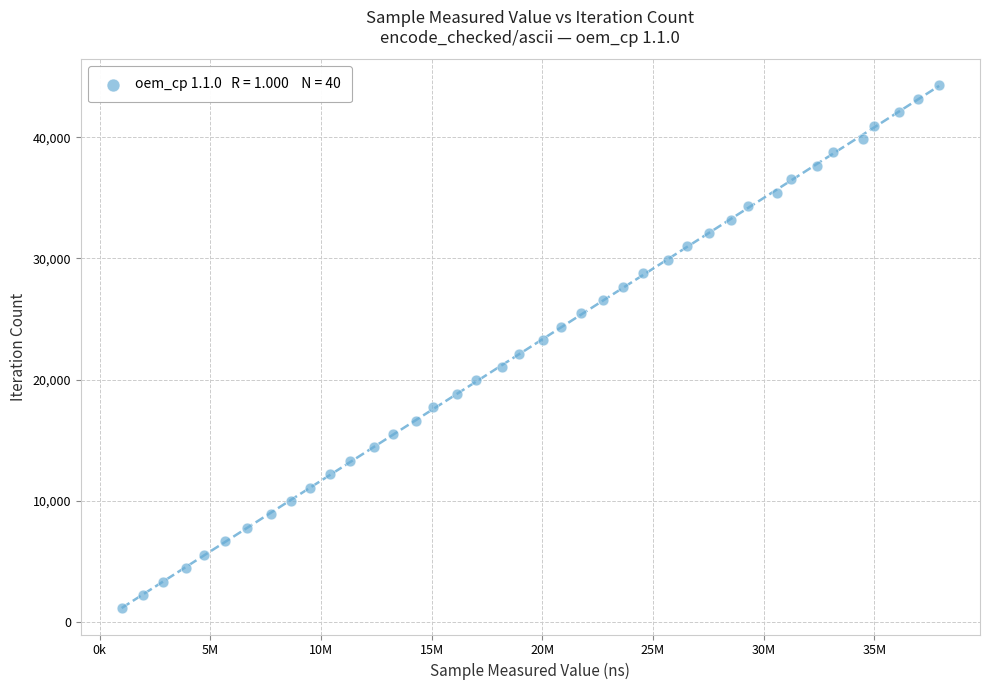

What is the range of Y values (max minus min)?

43173